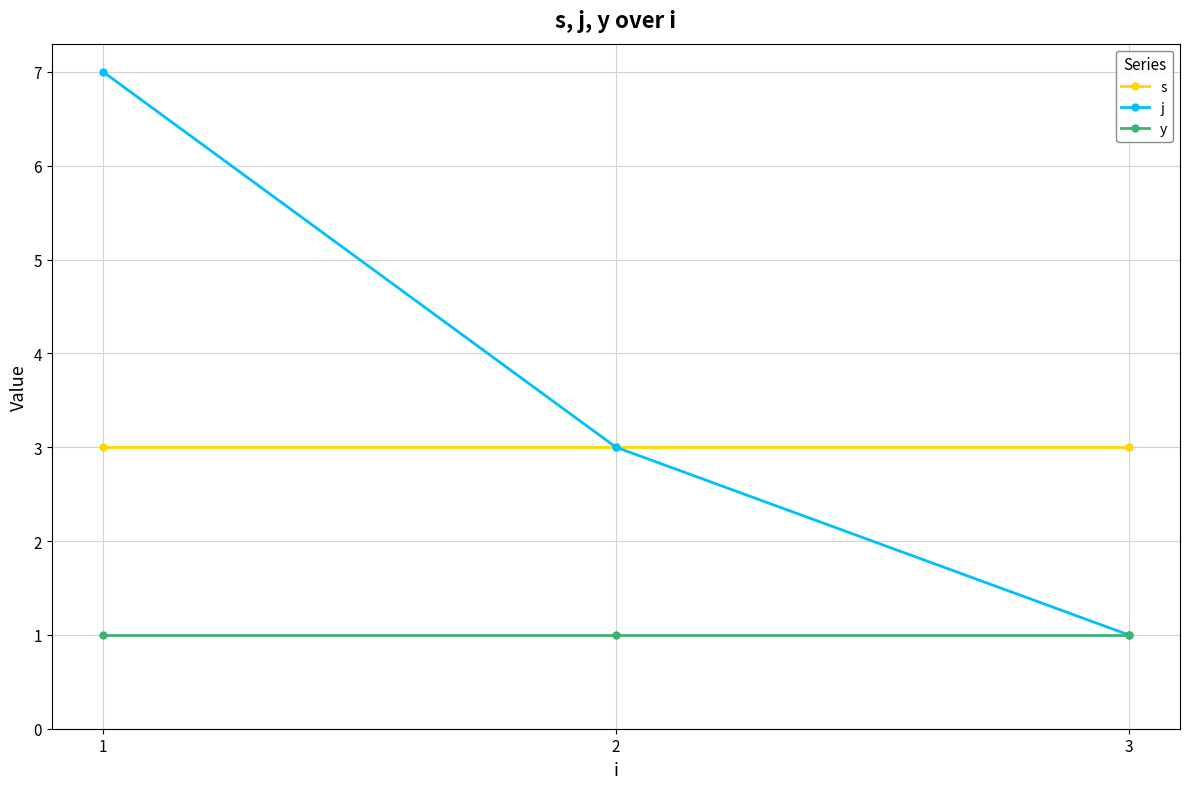

Which label corresponds to the largest value in the chart?

1